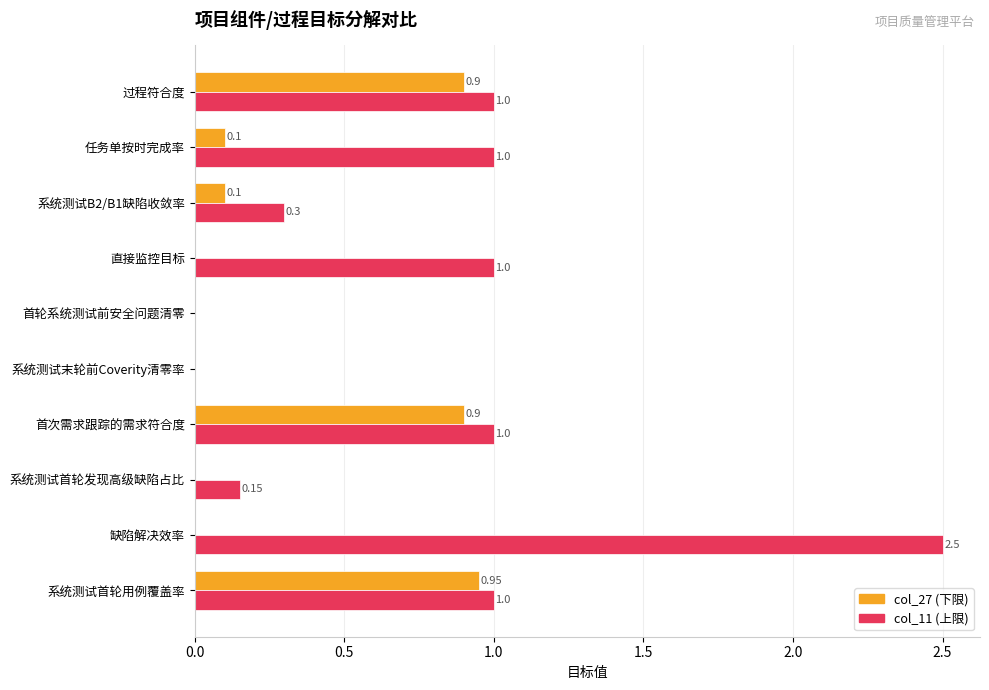

Which category has the highest value across all series?

缺陷解决效率